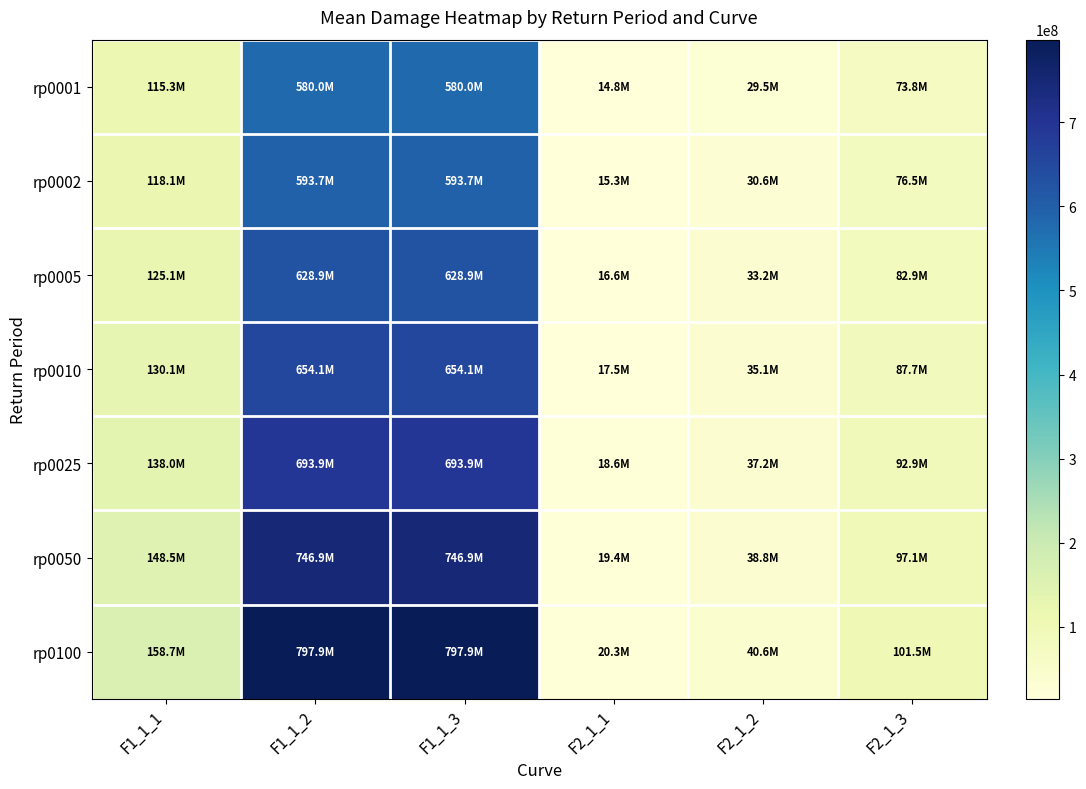

What is the total value across all series at F2_1_2?

244964309.0